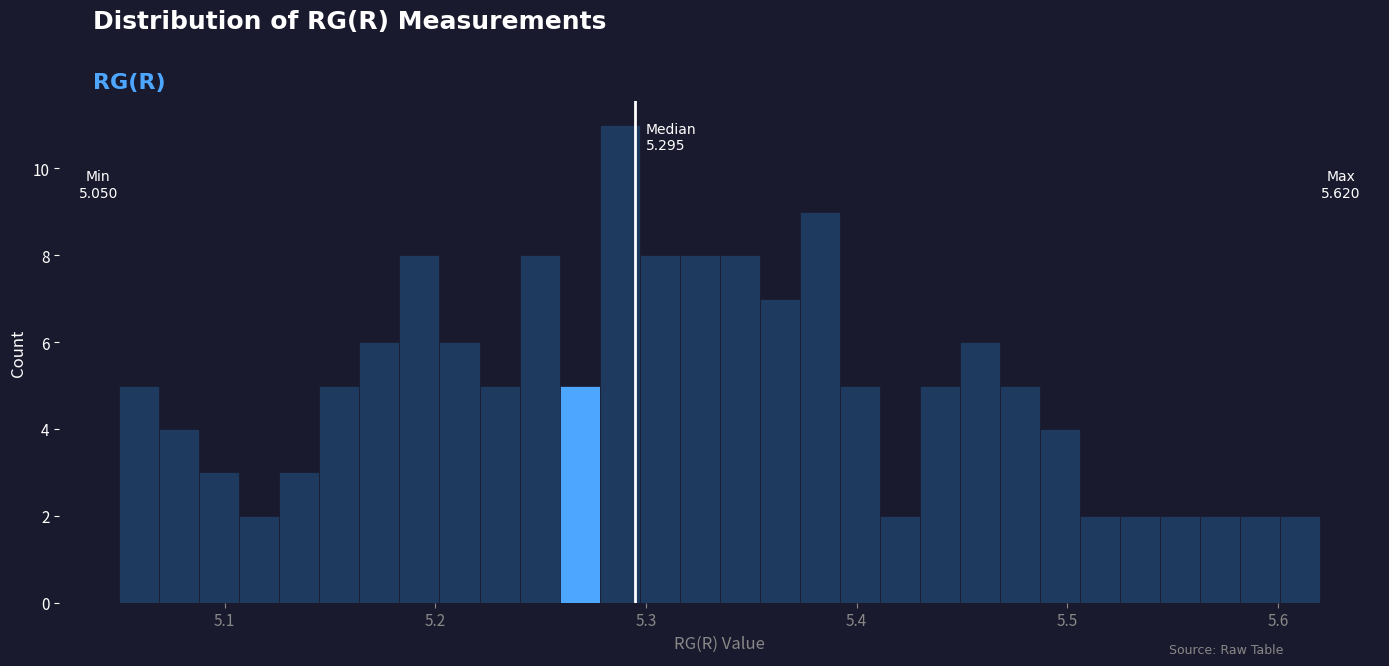

Around what value on the x-axis is the tallest bar? Give the approximate position of its centre, as read against the axis.

5.29